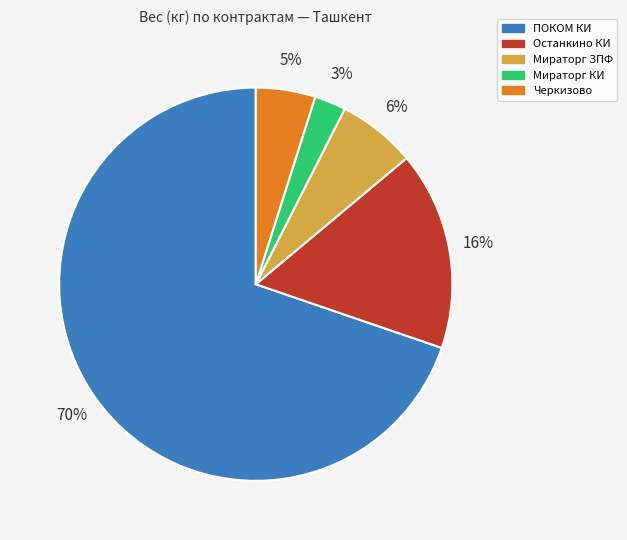

How many slices are in this pie chart?

5